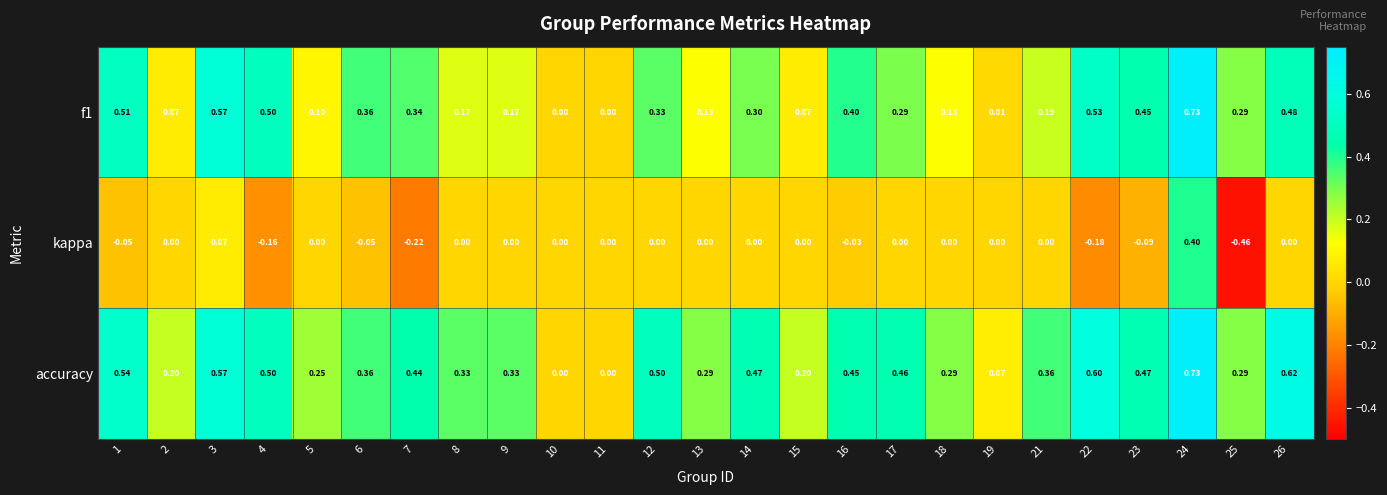

At which category is the sum across all series the highest?

24